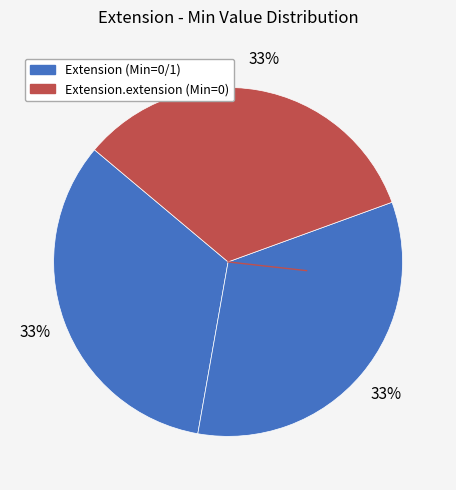

How many slices are in this pie chart?

3